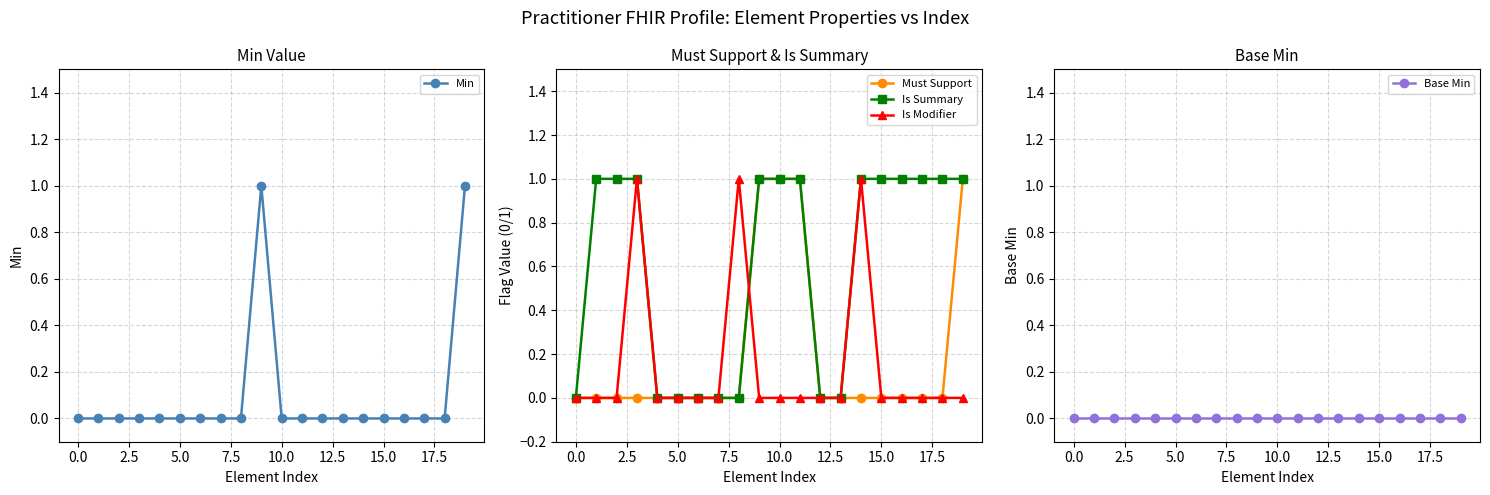

How many series are shown in this chart?

5